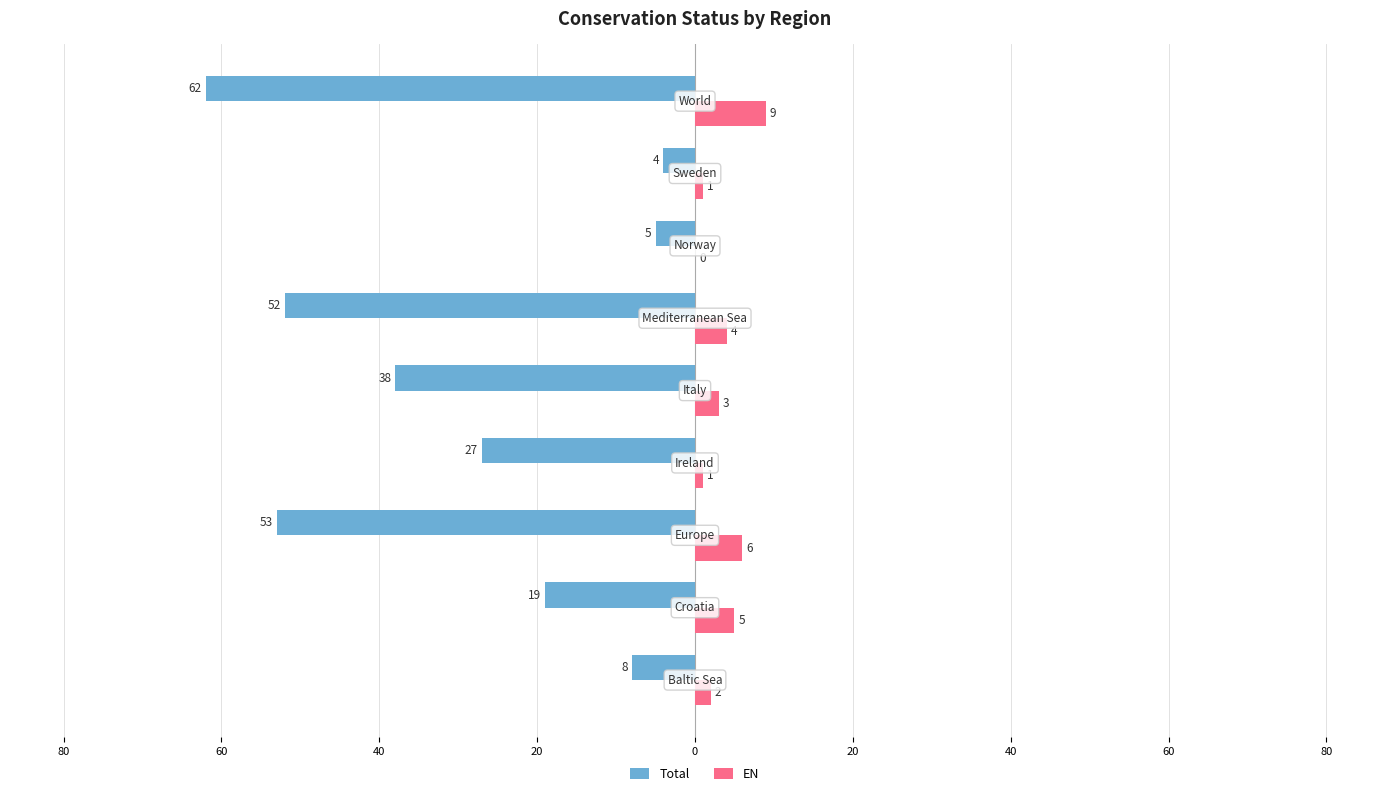

What is the average value of the Total series?

-30